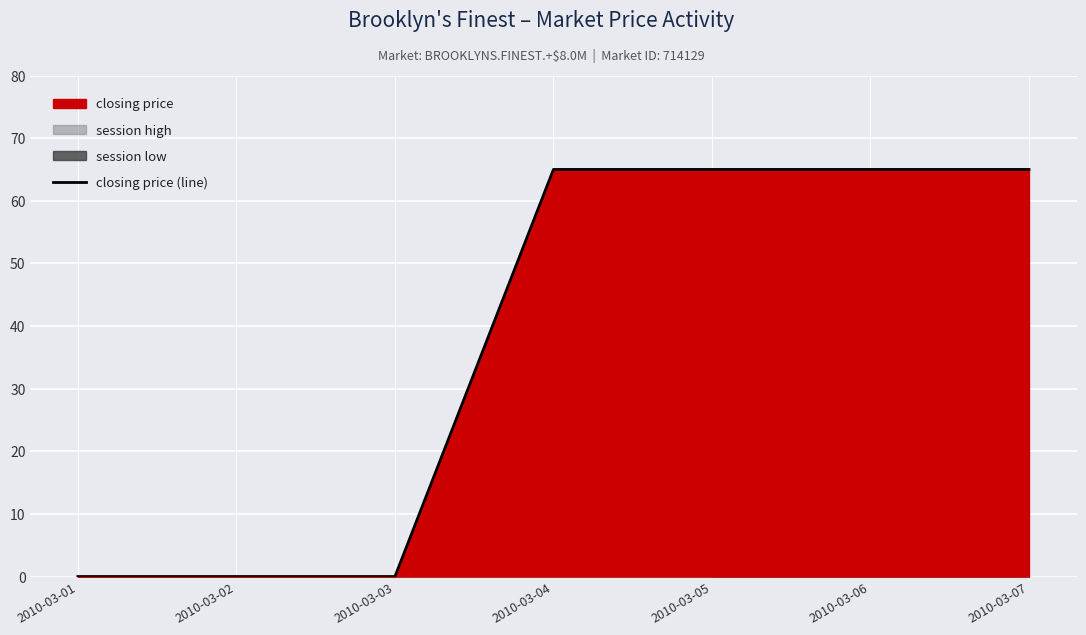

The value at 2010-03-01 is 28. True or false?

False